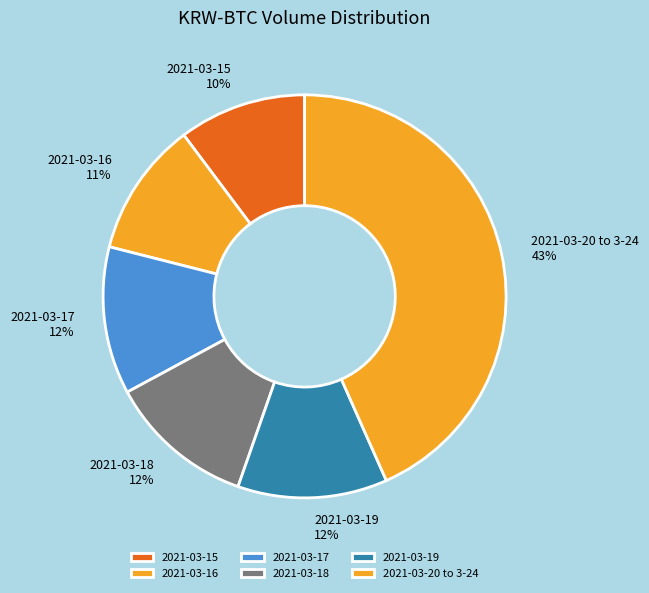

To the nearest percent, what is the average slice percentage?

17%